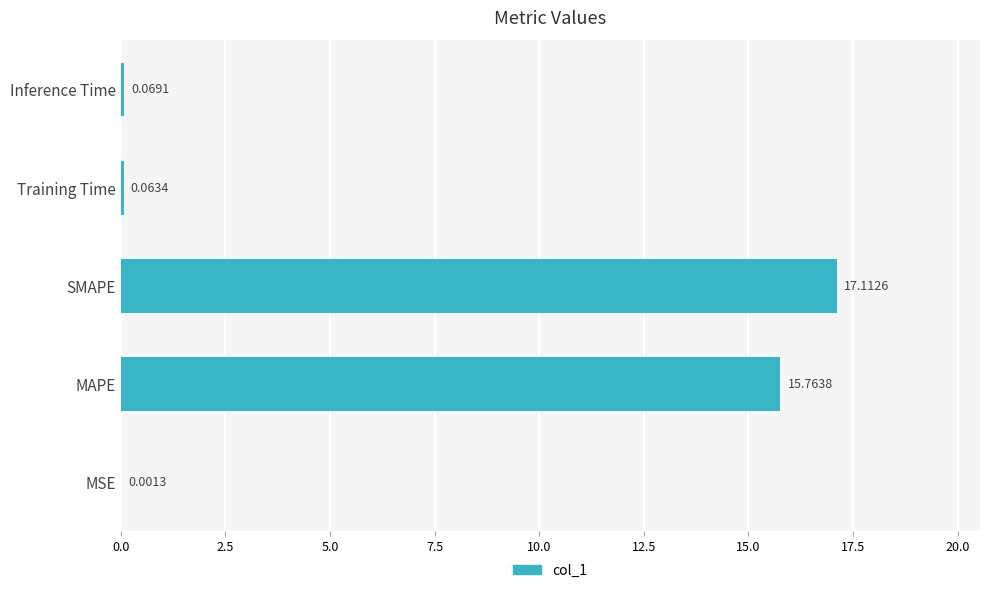

Are the bars horizontal?

Yes